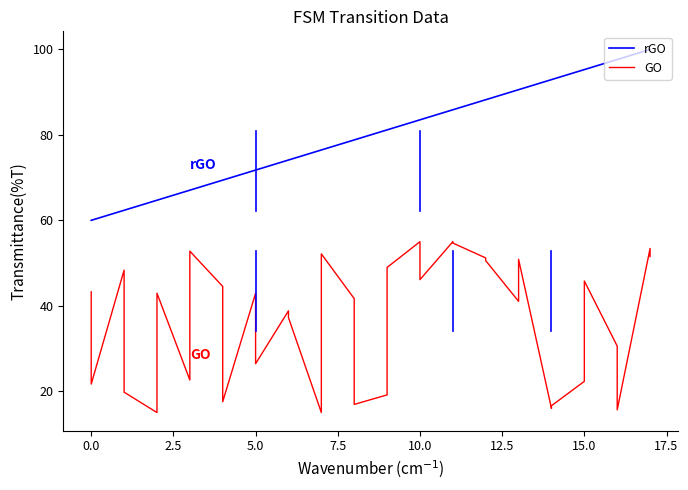

The value of rGO at 35 is 62.5. True or false?

False